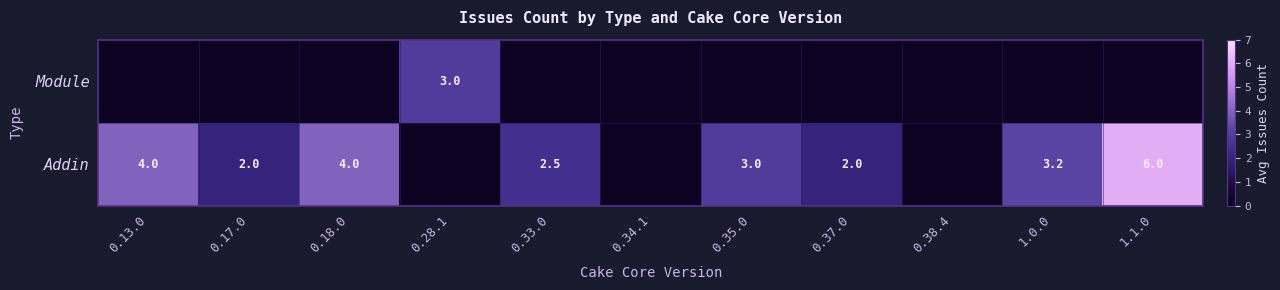

The Addin series shows 0.9 at 0.33.0. True or false?

False